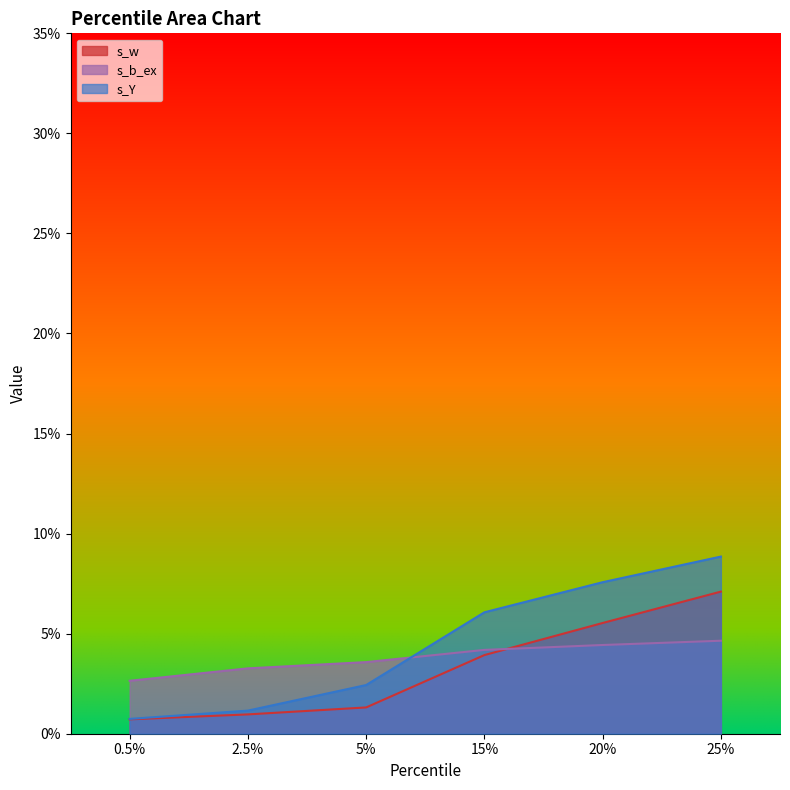

What is the difference between the s_Y values at 2.5% and 25%?

0.1